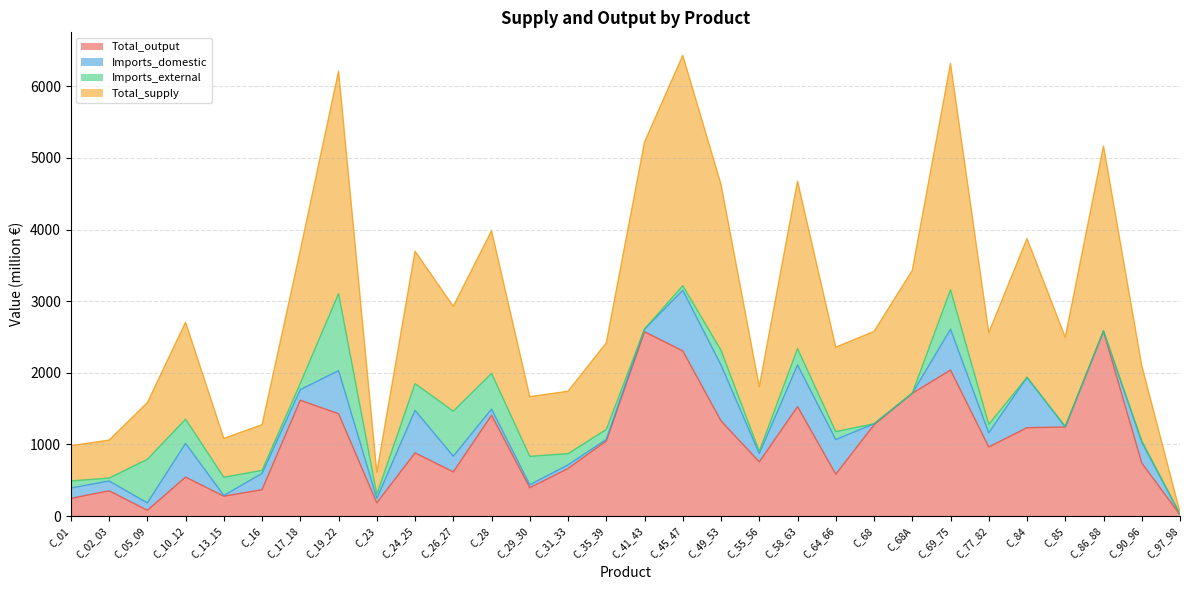

What is the difference between the Total_supply values at C_31_33 and C_17_18?

1967.8